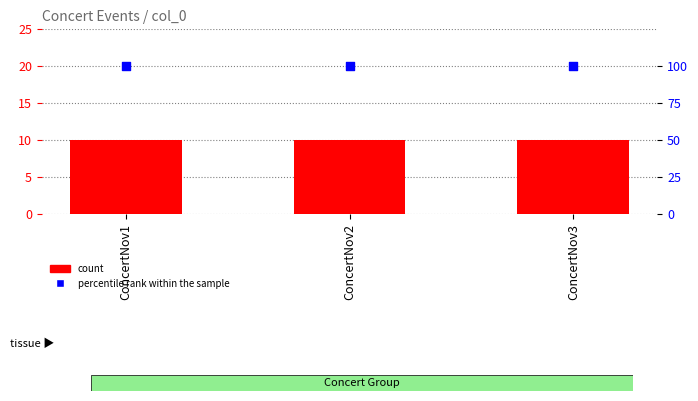

What is the total value across all series at ConcertNov1?

110